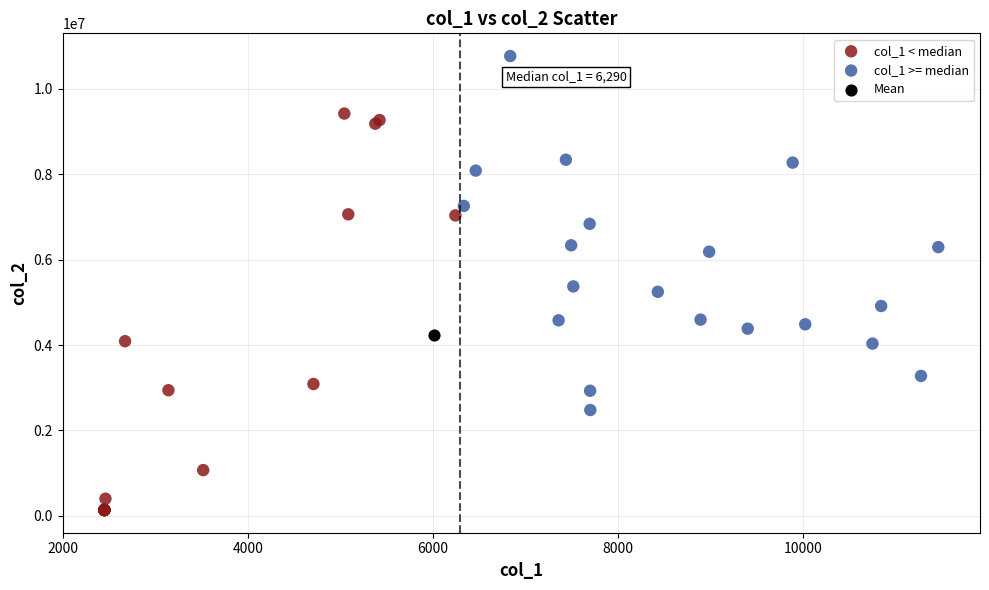

What are all the series names shown in the legend?

col_1 < median, col_1 >= median, Mean